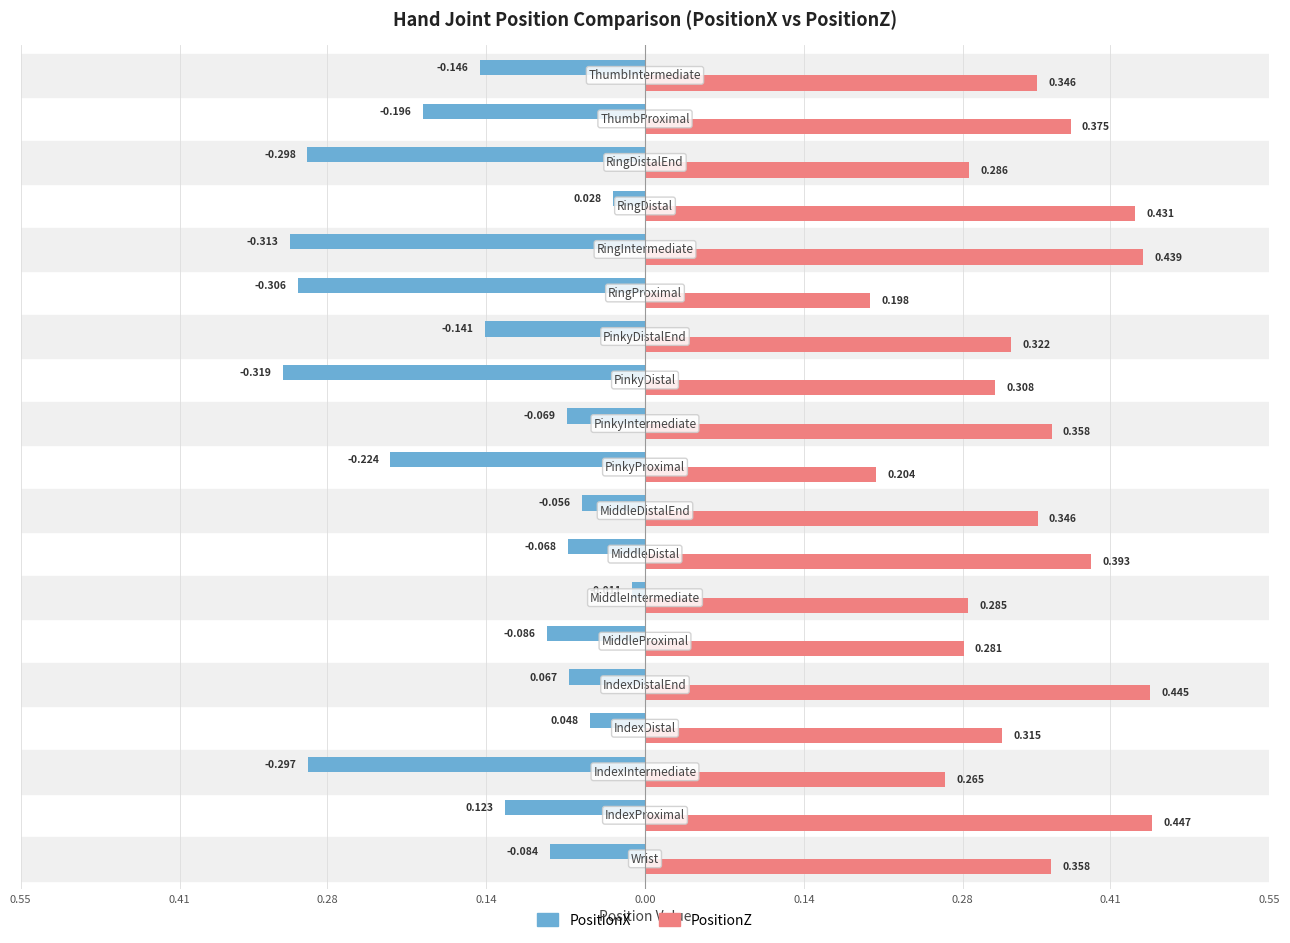

Reading left to right, what are all the values shown in this chart?

PositionX: -0.1	0.1	-0.3	0.0	0.1	-0.1	-0.0	-0.1	-0.1	-0.2	-0.1	-0.3	-0.1	-0.3	-0.3	0.0	-0.3	-0.2	-0.1
PositionZ: 0.4	0.4	0.3	0.3	0.4	0.3	0.3	0.4	0.3	0.2	0.4	0.3	0.3	0.2	0.4	0.4	0.3	0.4	0.3